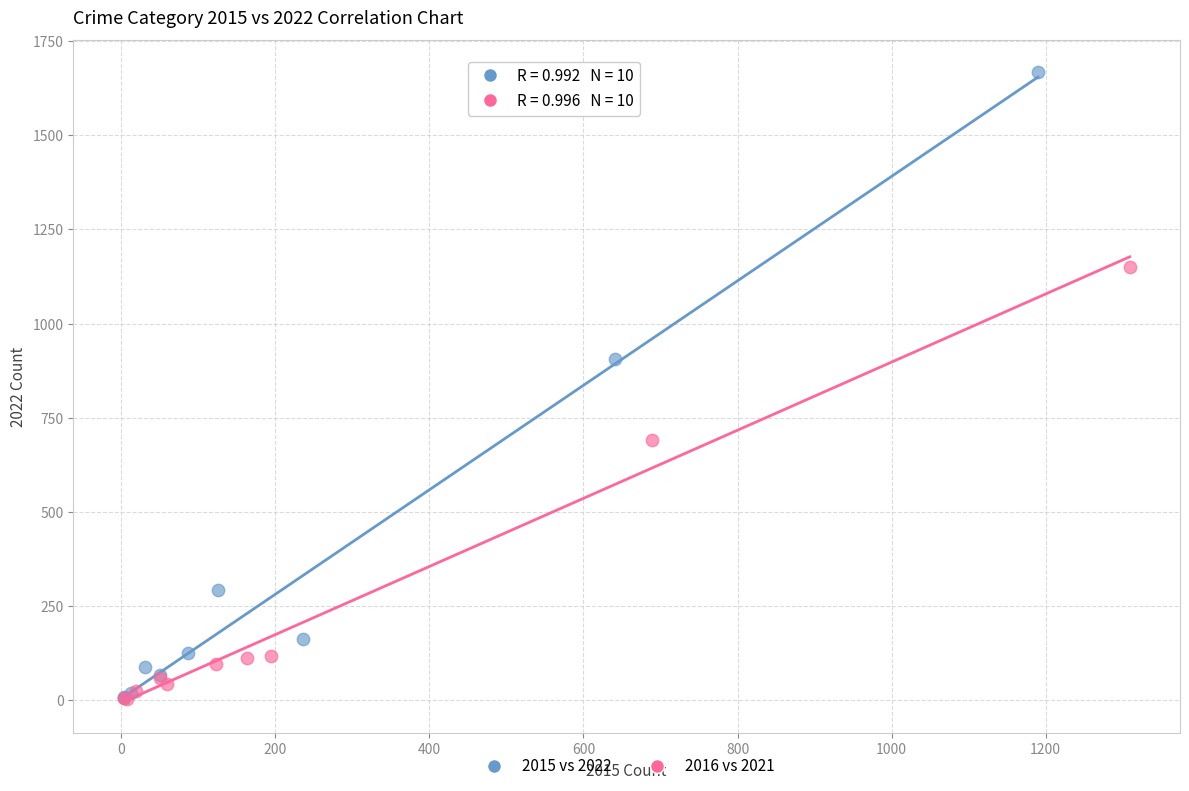

What are all the series names shown in the legend?

2015 vs 2022, 2016 vs 2021